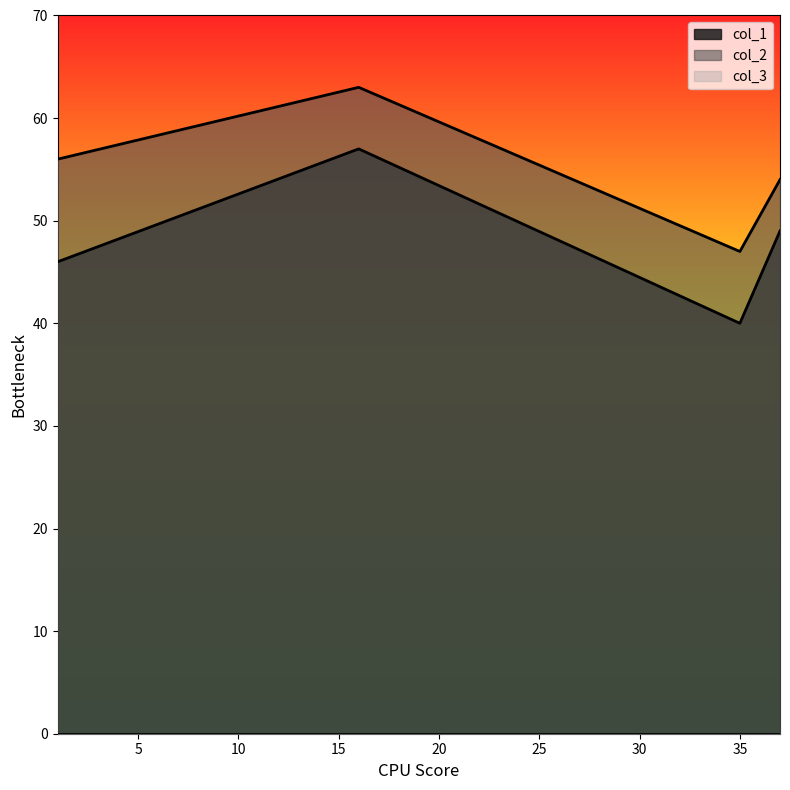

What is the total value across all series at 37?

103